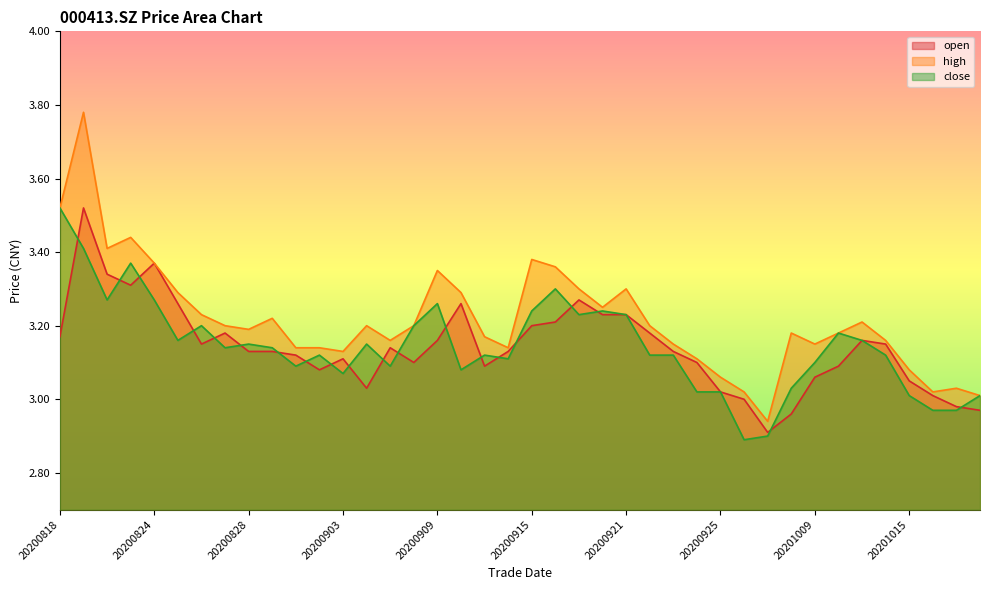

Which series has the largest total across all categories?

high